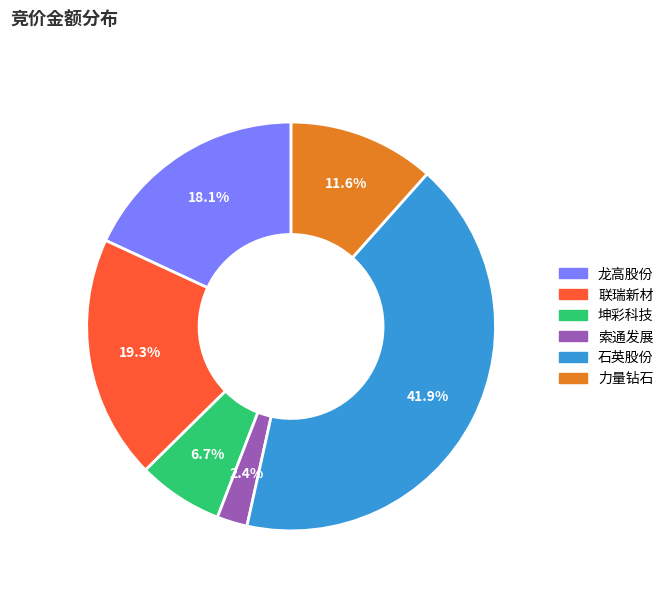

Which category has the biggest portion of the pie?

石英股份